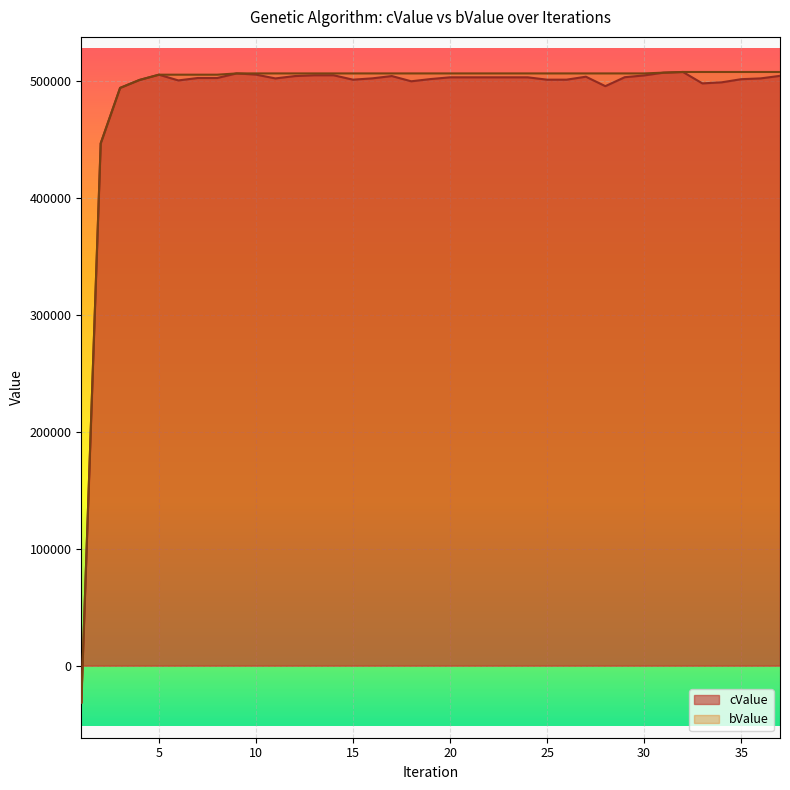

In cValue, how many points are lower than both neighbors (excluding endpoints)?

6